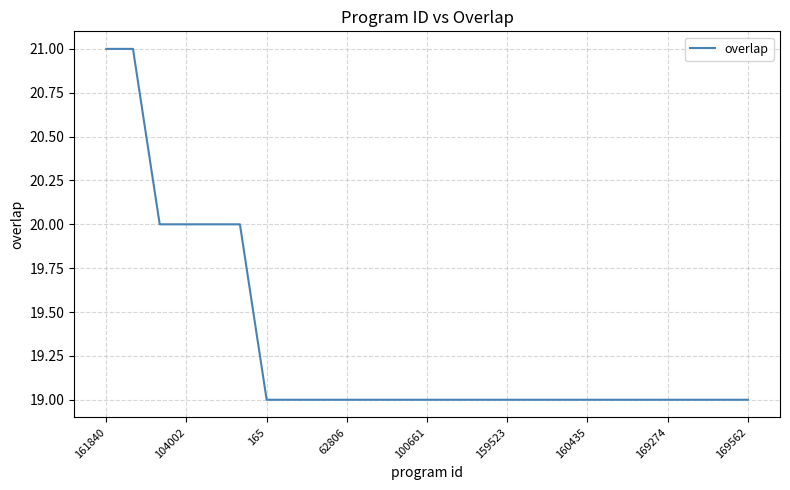

What is the minimum value shown in the chart?

19